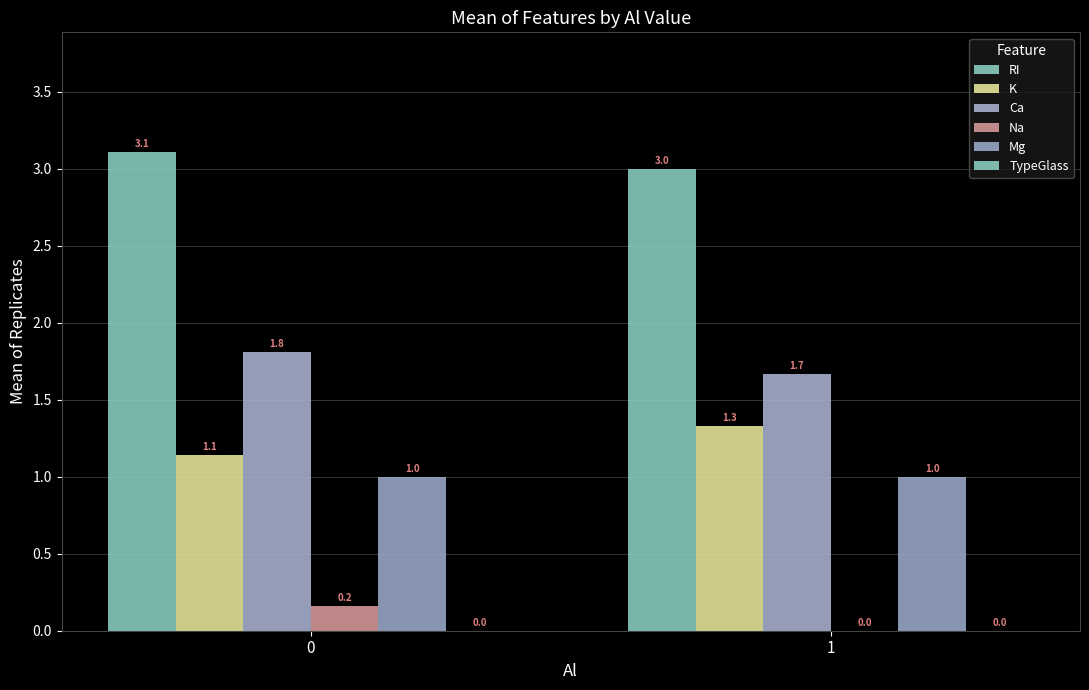

What is the greatest value displayed?

3.1